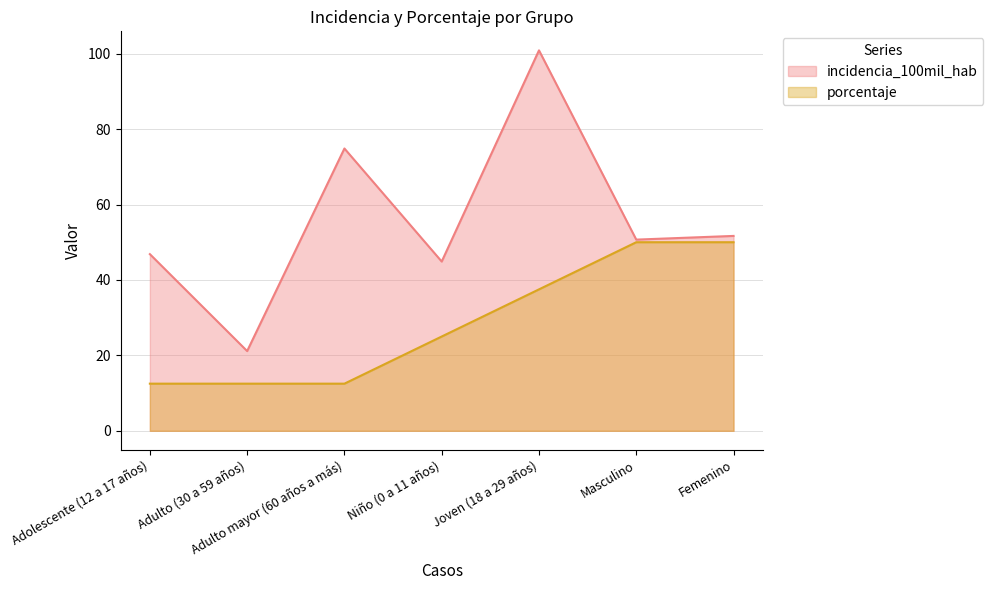

What are all the series names shown in the legend?

incidencia_100mil_hab, porcentaje